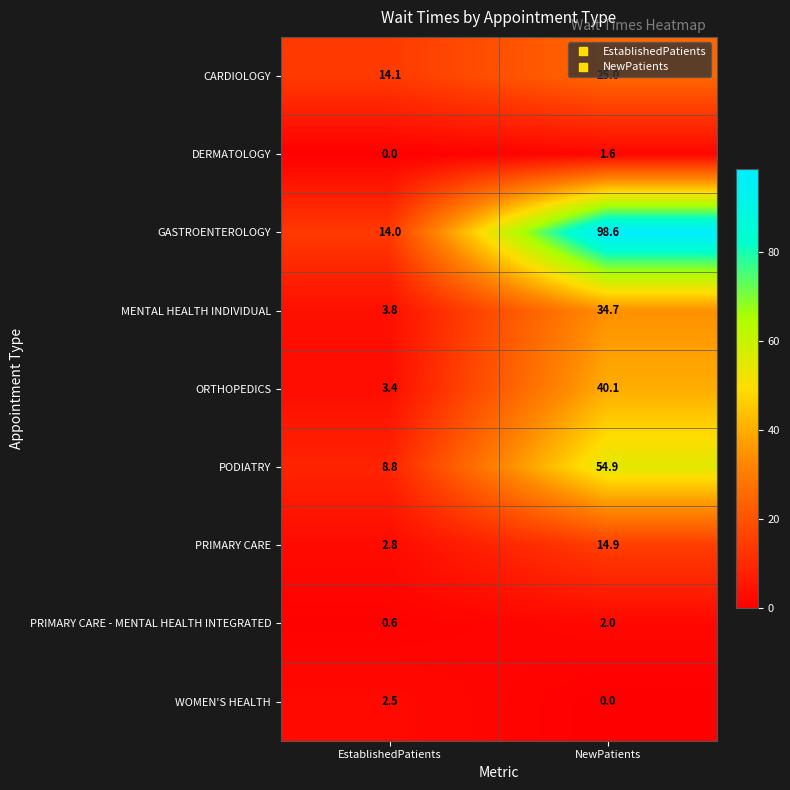

At which label does ORTHOPEDICS reach its minimum?

EstablishedPatients